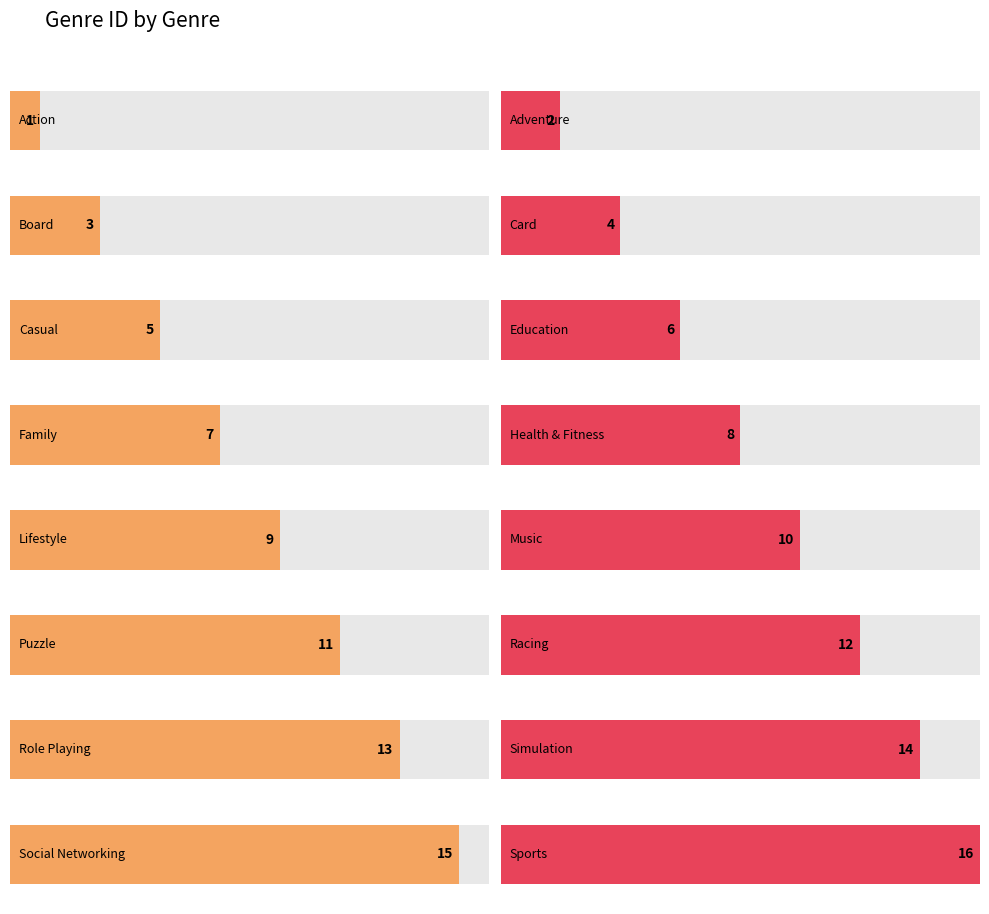

What is the value of the 9th bar from the left?

9